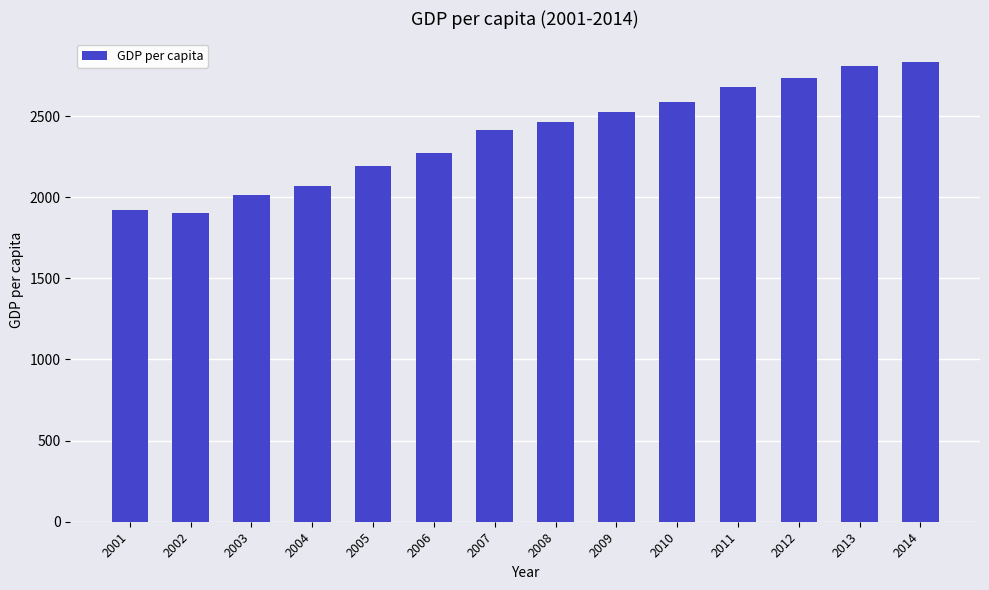

True or false: the data shows 2270.9 at 2006.

True